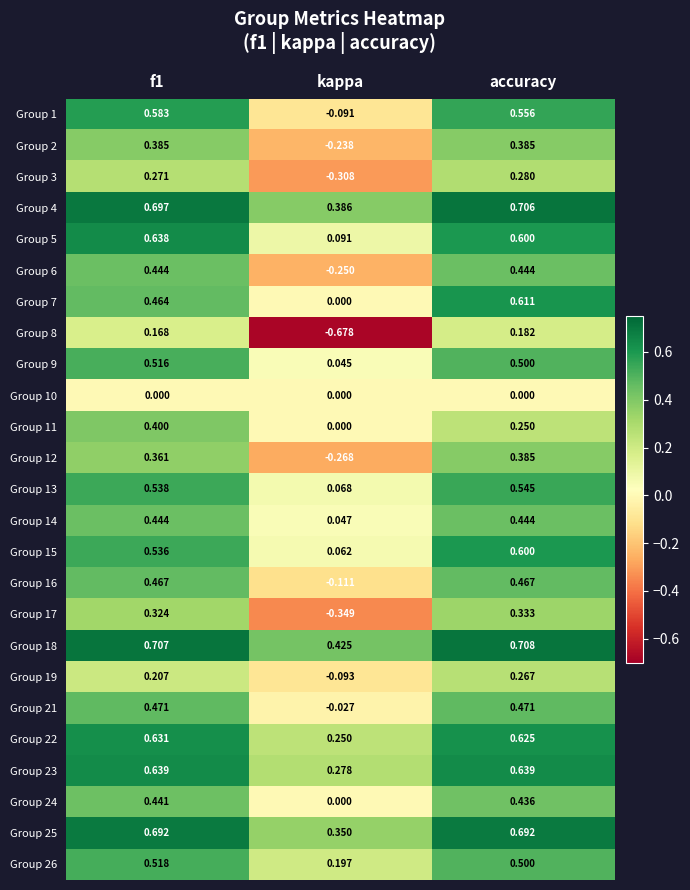

At which label does Group 23 reach its minimum?

kappa